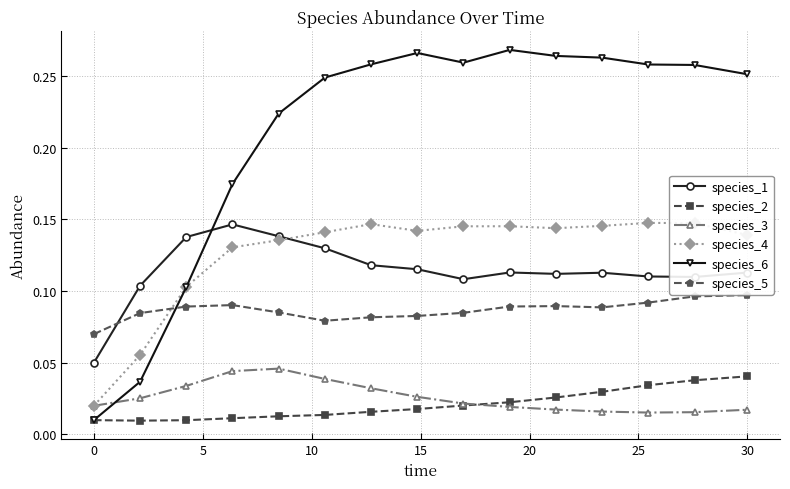

Which series has the largest range (max minus min)?

species_6